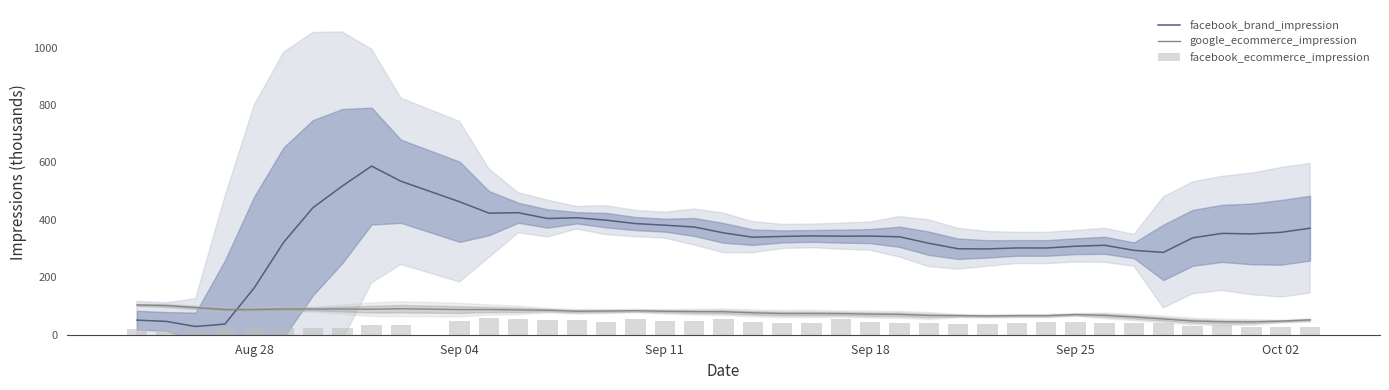

How many values in the facebook_ecommerce_impression series exceed 39?

23